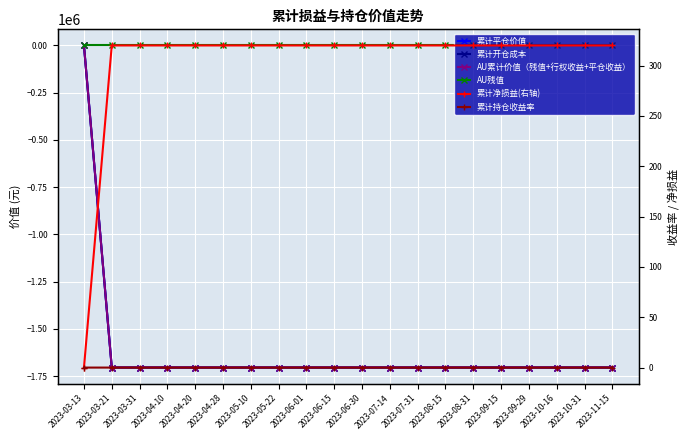

Reading left to right, list all the values displayed in this chart.

累计平仓价值: 0.0	-1704720.0	-1704720.0	-1704720.0	-1704720.0	-1704720.0	-1704720.0	-1704720.0	-1704720.0	-1704720.0	-1704720.0	-1704720.0	-1704720.0	-1704720.0	-1704720.0	-1704720.0	-1704720.0	-1704720.0	-1704720.0	-1704720.0
累计开仓成本: 0.0	-1705040.0	-1705040.0	-1705040.0	-1705040.0	-1705040.0	-1705040.0	-1705040.0	-1705040.0	-1705040.0	-1705040.0	-1705040.0	-1705040.0	-1705040.0	-1705040.0	-1705040.0	-1705040.0	-1705040.0	-1705040.0	-1705040.0
AU累计价值（残值+行权收益+平仓收益）: 0.0	-1704720.0	-1704720.0	-1704720.0	-1704720.0	-1704720.0	-1704720.0	-1704720.0	-1704720.0	-1704720.0	-1704720.0	-1704720.0	-1704720.0	-1704720.0	-1704720.0	-1704720.0	-1704720.0	-1704720.0	-1704720.0	-1704720.0
AU残值: 0.0	0.0	0.0	0.0	0.0	0.0	0.0	0.0	0.0	0.0	0.0	0.0	0.0	0.0	0.0	0.0	0.0	0.0	0.0	0.0
累计净损益(右轴): 0.0	320.0	320.0	320.0	320.0	320.0	320.0	320.0	320.0	320.0	320.0	320.0	320.0	320.0	320.0	320.0	320.0	320.0	320.0	320.0
累计持仓收益率: 0.0	0.0	0.0	0.0	0.0	0.0	0.0	0.0	0.0	0.0	0.0	0.0	0.0	0.0	0.0	0.0	0.0	0.0	0.0	0.0